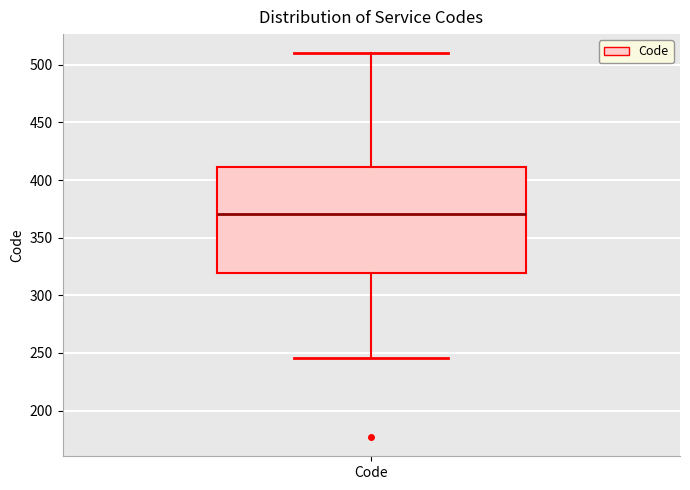

Transcribe this box plot: give where the median line is, the range the box spans, and where the two whiskers end, as read against the y-axis. The values are not printed on the chart, so give them approximately, as read against the axis.

median 370, box 320 to 410, whiskers 245 to 510